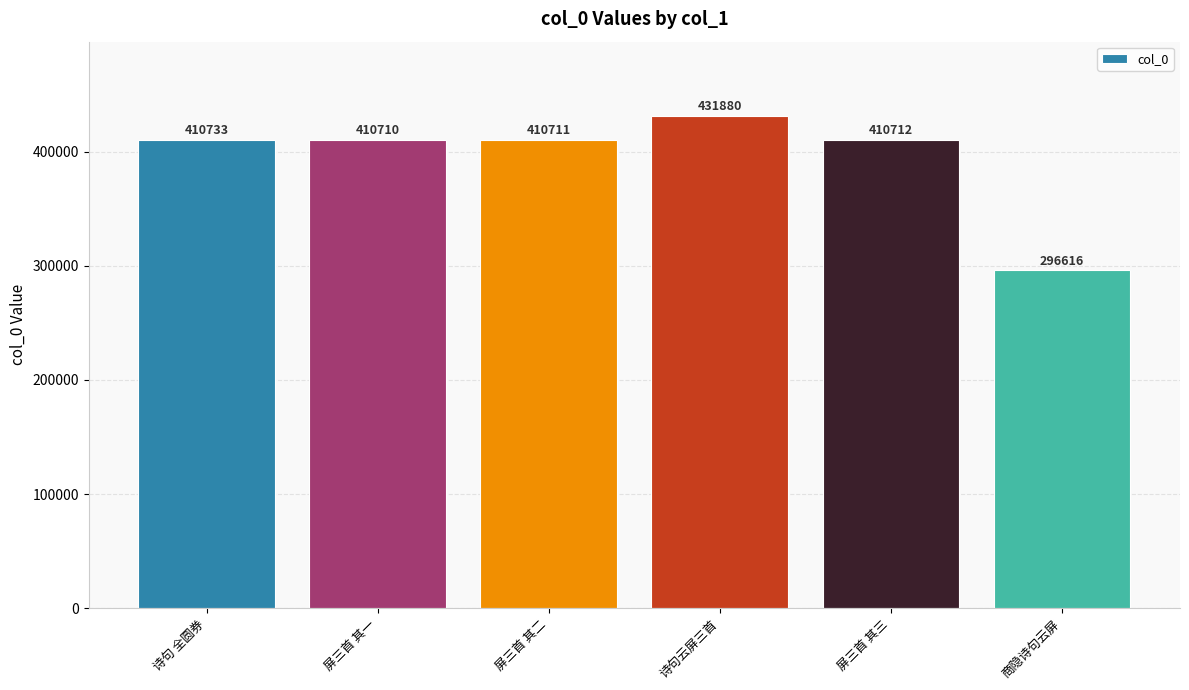

How many bars are there in total?

6